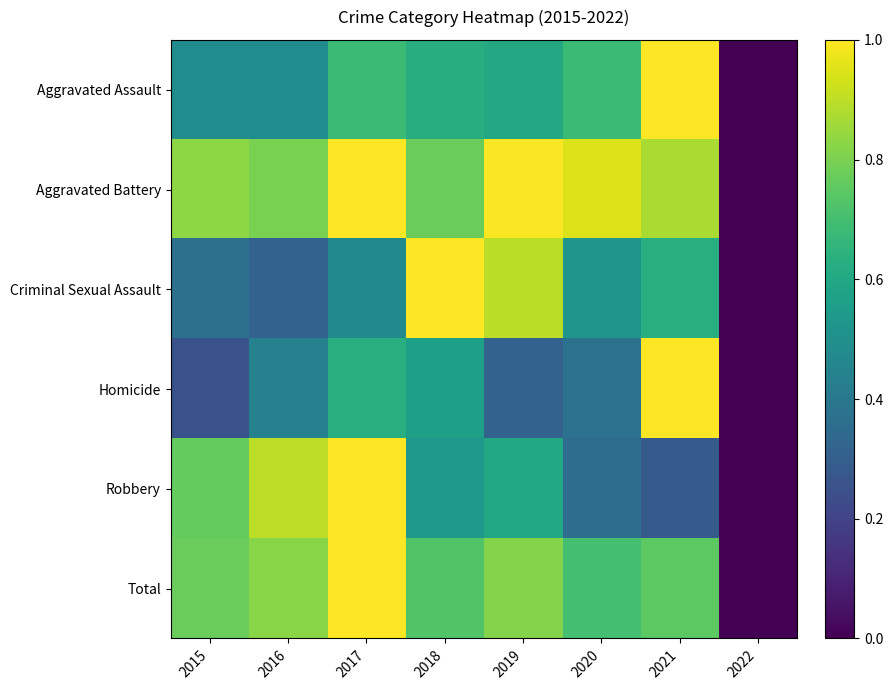

Which series has the largest total across all categories?

Aggravated Battery